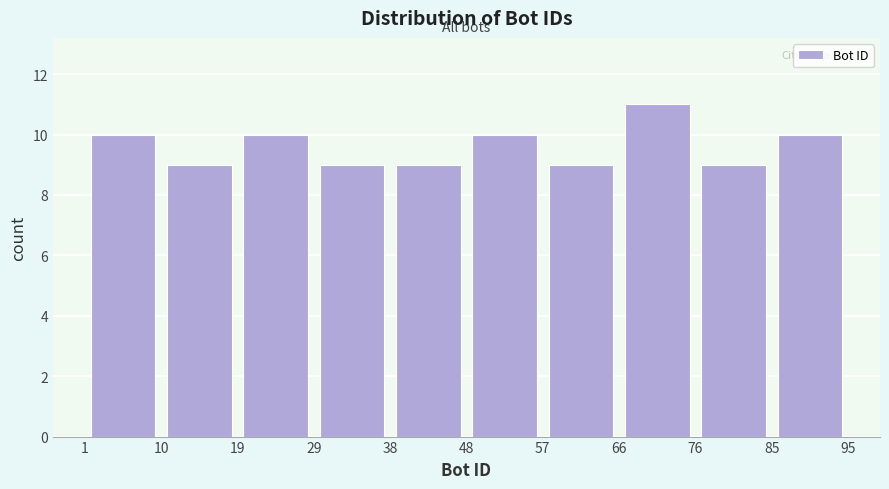

Over which range of the x-axis is the bar tallest?

66 to 76